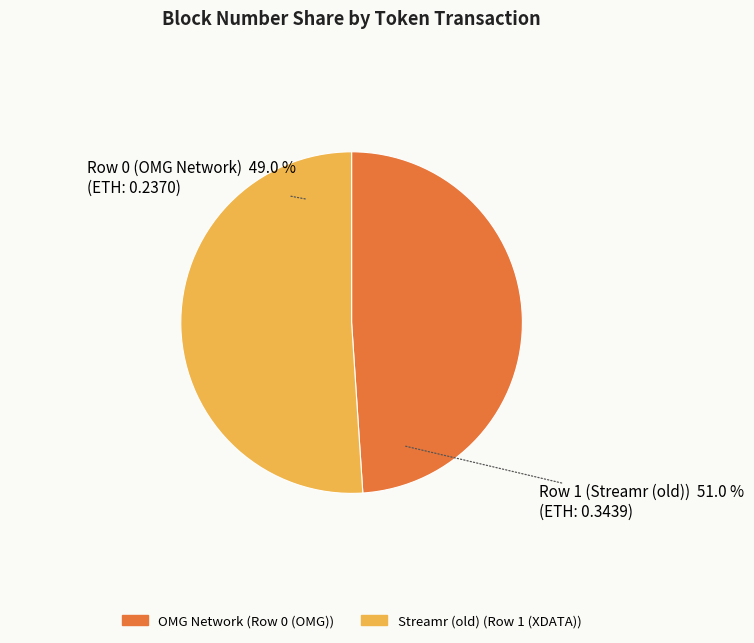

Does any single category account for the majority?

Yes